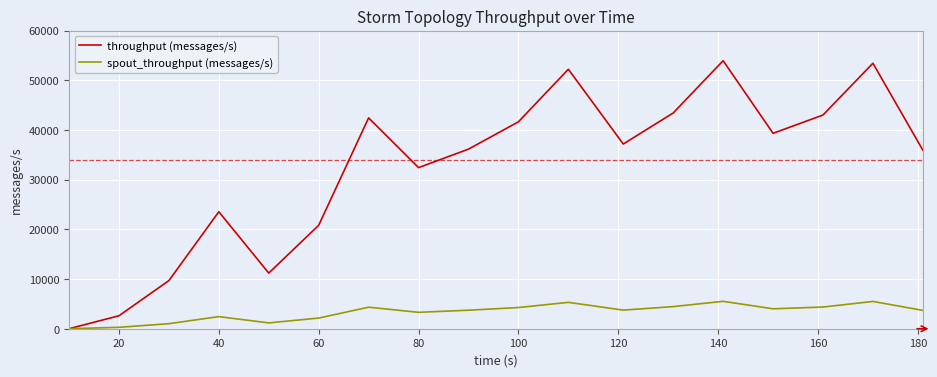

Which series has the largest total across all categories?

throughput (messages/s)